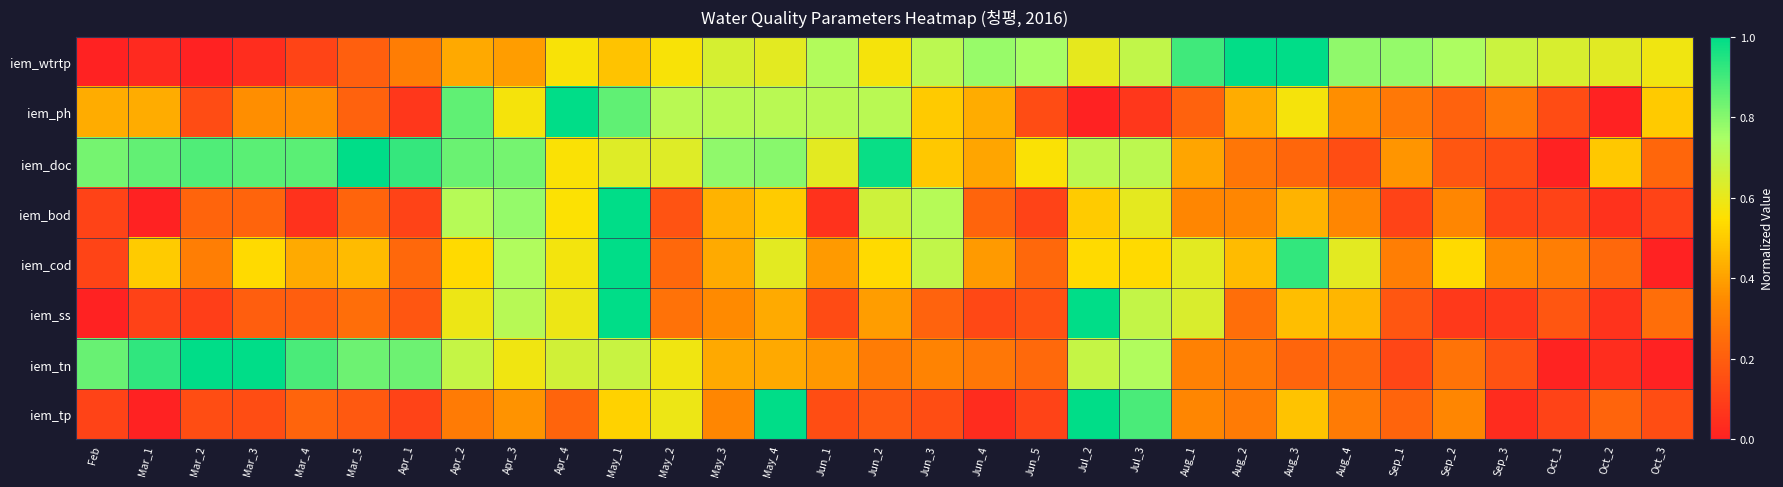

Reading right to left, what are all the values shown in this chart?

iem_wtrtp: Oct_3=0.6	Oct_2=0.6	Oct_1=0.6	Sep_3=0.7	Sep_2=0.7	Sep_1=0.8	Aug_4=0.8	Aug_3=1.0	Aug_2=1.0	Aug_1=0.9	Jul_3=0.7	Jul_2=0.6	Jun_5=0.8	Jun_4=0.8	Jun_3=0.7	Jun_2=0.6	Jun_1=0.7	May_4=0.6	May_3=0.6	May_2=0.6	May_1=0.5	Apr_4=0.6	Apr_3=0.4	Apr_2=0.4	Apr_1=0.3	Mar_5=0.2	Mar_4=0.1	Mar_3=0.0	Mar_2=0.0	Mar_1=0.0	Feb=0.0
iem_ph: Oct_3=0.5	Oct_2=0.0	Oct_1=0.1	Sep_3=0.3	Sep_2=0.2	Sep_1=0.3	Aug_4=0.4	Aug_3=0.6	Aug_2=0.4	Aug_1=0.2	Jul_3=0.1	Jul_2=0.0	Jun_5=0.1	Jun_4=0.4	Jun_3=0.5	Jun_2=0.7	Jun_1=0.7	May_4=0.7	May_3=0.7	May_2=0.7	May_1=0.9	Apr_4=1.0	Apr_3=0.6	Apr_2=0.9	Apr_1=0.1	Mar_5=0.2	Mar_4=0.4	Mar_3=0.4	Mar_2=0.1	Mar_1=0.4	Feb=0.4
iem_doc: Oct_3=0.2	Oct_2=0.5	Oct_1=0.0	Sep_3=0.1	Sep_2=0.2	Sep_1=0.4	Aug_4=0.1	Aug_3=0.2	Aug_2=0.3	Aug_1=0.4	Jul_3=0.7	Jul_2=0.7	Jun_5=0.6	Jun_4=0.4	Jun_3=0.5	Jun_2=1.0	Jun_1=0.6	May_4=0.8	May_3=0.8	May_2=0.6	May_1=0.6	Apr_4=0.6	Apr_3=0.8	Apr_2=0.8	Apr_1=0.9	Mar_5=1.0	Mar_4=0.9	Mar_3=0.9	Mar_2=0.9	Mar_1=0.9	Feb=0.8
iem_bod: Oct_3=0.1	Oct_2=0.1	Oct_1=0.1	Sep_3=0.1	Sep_2=0.3	Sep_1=0.1	Aug_4=0.3	Aug_3=0.4	Aug_2=0.3	Aug_1=0.3	Jul_3=0.6	Jul_2=0.5	Jun_5=0.1	Jun_4=0.2	Jun_3=0.7	Jun_2=0.7	Jun_1=0.1	May_4=0.5	May_3=0.4	May_2=0.2	May_1=1.0	Apr_4=0.6	Apr_3=0.8	Apr_2=0.7	Apr_1=0.1	Mar_5=0.2	Mar_4=0.1	Mar_3=0.2	Mar_2=0.2	Mar_1=0.0	Feb=0.1
iem_cod: Oct_3=0.0	Oct_2=0.2	Oct_1=0.3	Sep_3=0.3	Sep_2=0.5	Sep_1=0.3	Aug_4=0.6	Aug_3=0.9	Aug_2=0.5	Aug_1=0.6	Jul_3=0.5	Jul_2=0.5	Jun_5=0.2	Jun_4=0.4	Jun_3=0.7	Jun_2=0.5	Jun_1=0.4	May_4=0.6	May_3=0.4	May_2=0.2	May_1=1.0	Apr_4=0.6	Apr_3=0.7	Apr_2=0.5	Apr_1=0.2	Mar_5=0.5	Mar_4=0.4	Mar_3=0.5	Mar_2=0.3	Mar_1=0.5	Feb=0.1
iem_ss: Oct_3=0.2	Oct_2=0.1	Oct_1=0.2	Sep_3=0.1	Sep_2=0.1	Sep_1=0.2	Aug_4=0.5	Aug_3=0.5	Aug_2=0.2	Aug_1=0.6	Jul_3=0.7	Jul_2=1.0	Jun_5=0.2	Jun_4=0.1	Jun_3=0.2	Jun_2=0.4	Jun_1=0.1	May_4=0.4	May_3=0.3	May_2=0.3	May_1=1.0	Apr_4=0.6	Apr_3=0.7	Apr_2=0.6	Apr_1=0.2	Mar_5=0.2	Mar_4=0.2	Mar_3=0.2	Mar_2=0.1	Mar_1=0.1	Feb=0.0
iem_tn: Oct_3=0.0	Oct_2=0.0	Oct_1=0.0	Sep_3=0.2	Sep_2=0.3	Sep_1=0.1	Aug_4=0.2	Aug_3=0.2	Aug_2=0.3	Aug_1=0.3	Jul_3=0.7	Jul_2=0.7	Jun_5=0.2	Jun_4=0.3	Jun_3=0.3	Jun_2=0.3	Jun_1=0.4	May_4=0.4	May_3=0.4	May_2=0.6	May_1=0.7	Apr_4=0.7	Apr_3=0.6	Apr_2=0.7	Apr_1=0.8	Mar_5=0.8	Mar_4=0.9	Mar_3=1.0	Mar_2=1.0	Mar_1=0.9	Feb=0.8
iem_tp: Oct_3=0.1	Oct_2=0.2	Oct_1=0.1	Sep_3=0.0	Sep_2=0.3	Sep_1=0.2	Aug_4=0.3	Aug_3=0.5	Aug_2=0.3	Aug_1=0.3	Jul_3=0.9	Jul_2=1.0	Jun_5=0.1	Jun_4=0.0	Jun_3=0.1	Jun_2=0.2	Jun_1=0.1	May_4=1.0	May_3=0.3	May_2=0.6	May_1=0.5	Apr_4=0.2	Apr_3=0.4	Apr_2=0.3	Apr_1=0.1	Mar_5=0.2	Mar_4=0.2	Mar_3=0.1	Mar_2=0.1	Mar_1=0.0	Feb=0.1